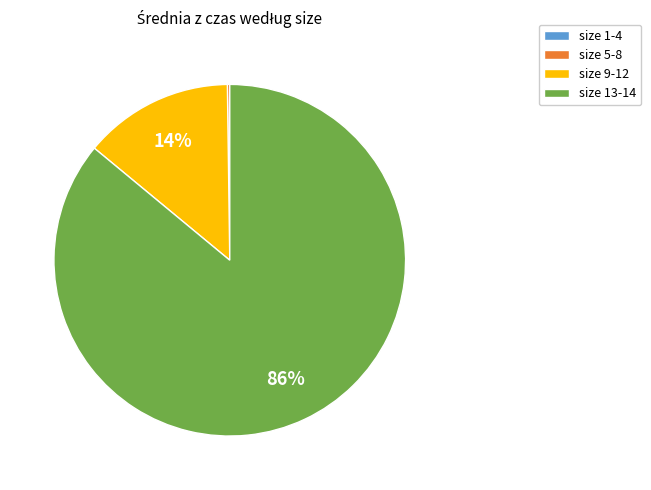

Is there a majority slice in this chart?

Yes